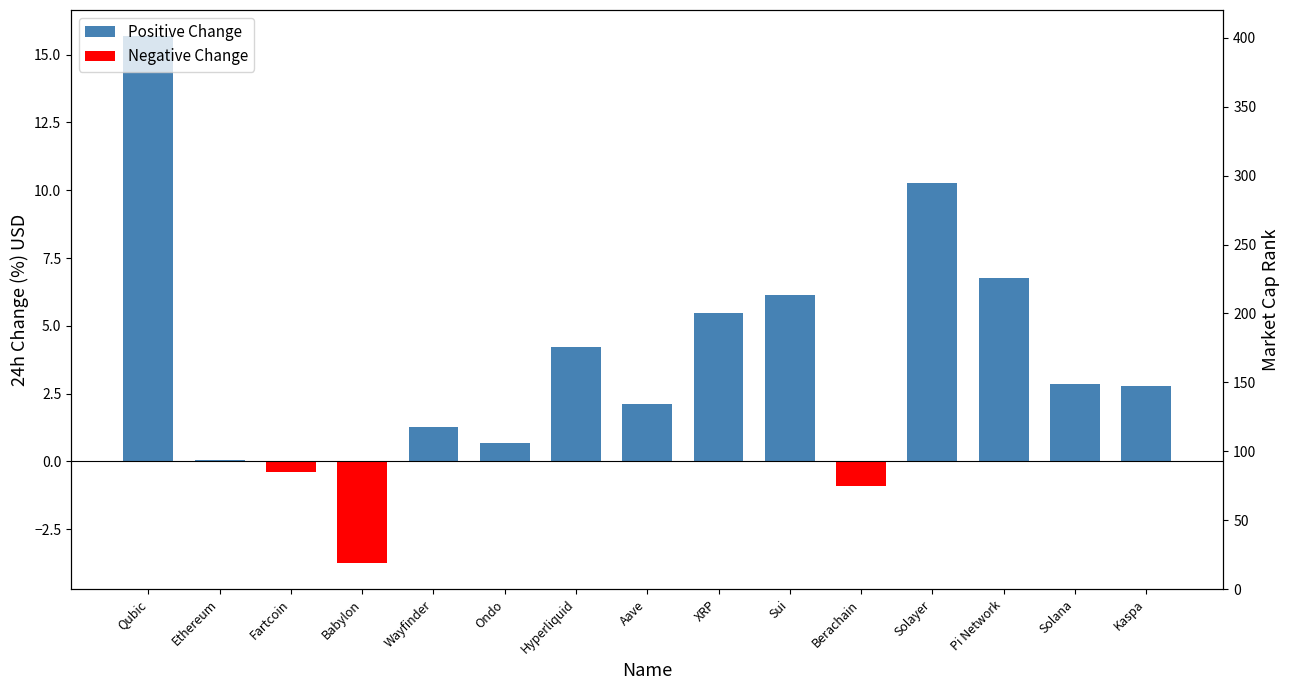

At which label does Positive Change first exceed 2?

Qubic